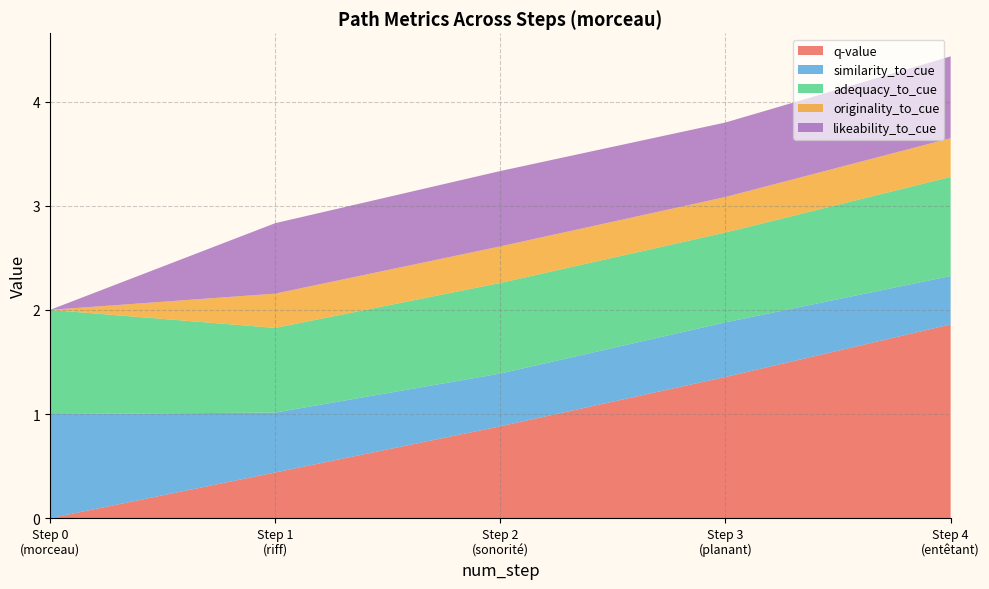

Reading right to left, what are all the values shown in this chart?

q-value: 1.9	1.4	0.9	0.4	0.0
similarity_to_cue: 0.5	0.5	0.5	0.6	1.0
adequacy_to_cue: 1.0	0.9	0.9	0.8	1.0
originality_to_cue: 0.4	0.3	0.4	0.3	0.0
likeability_to_cue: 0.8	0.7	0.7	0.7	0.0